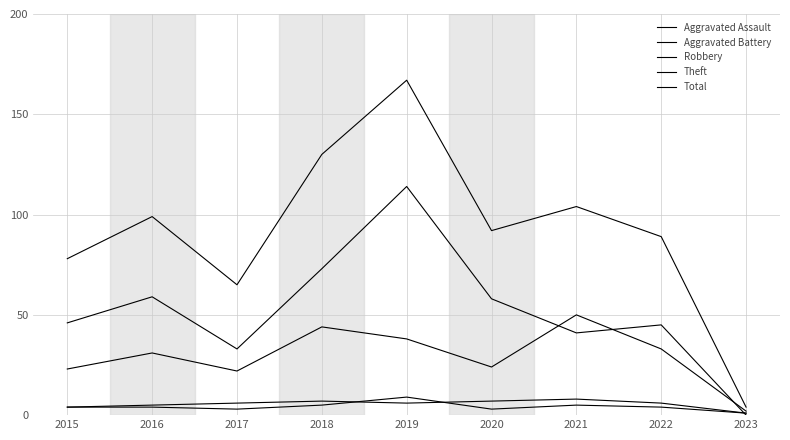

Is this an area chart (filled region under the line)?

No